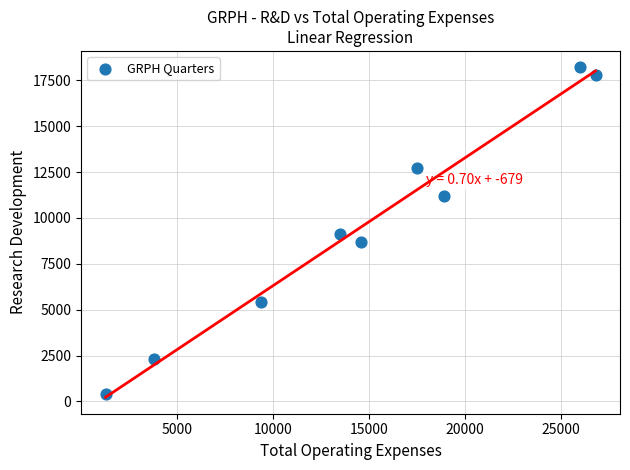

What is the average Y value?

9533